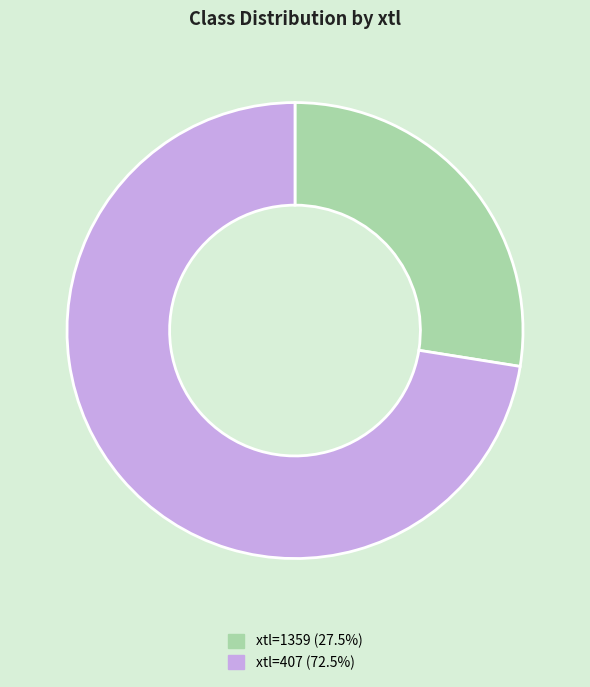

Approximately how many times larger is the value at xtl=407 (72.5%) compared to xtl=1359 (27.5%)?

2.6